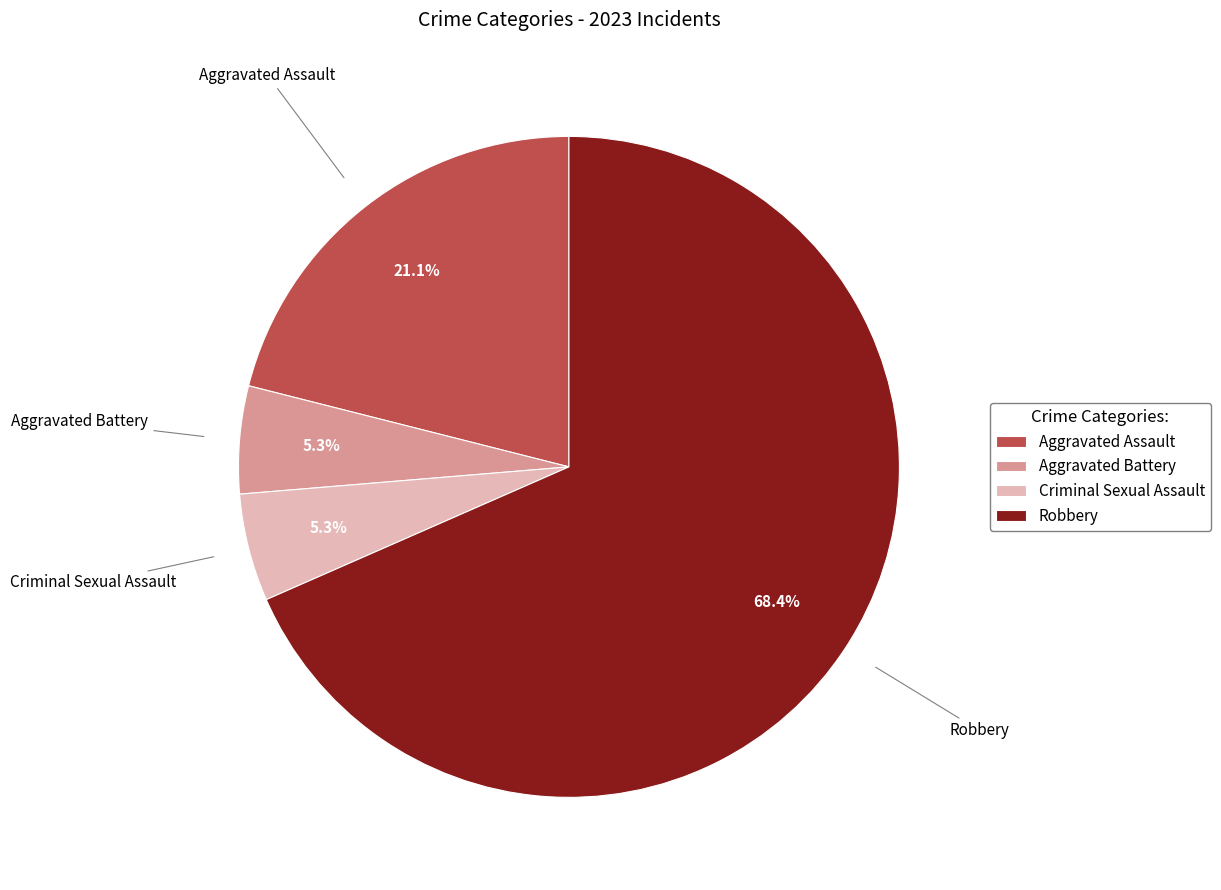

To the nearest percent, what is the difference between the largest and smallest slice percentages?

63%